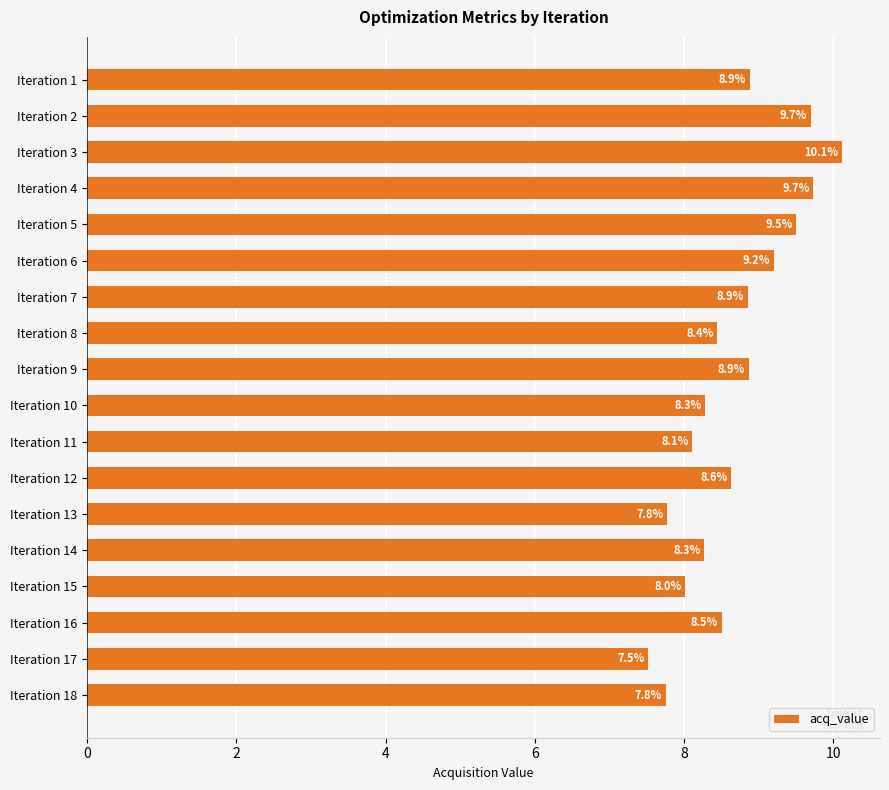

The value at Iteration 2 is 9.7. True or false?

True